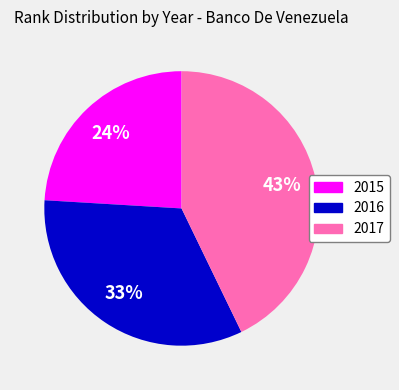

Does any single category account for the majority?

No